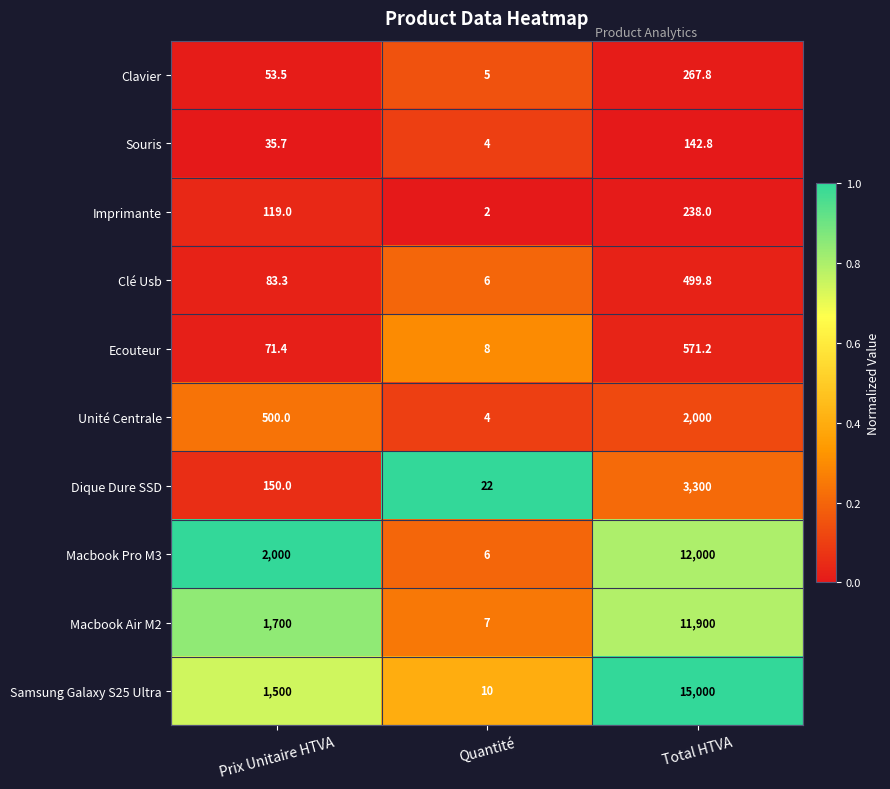

What is the difference between the highest and lowest values at Total HTVA?

14857.2